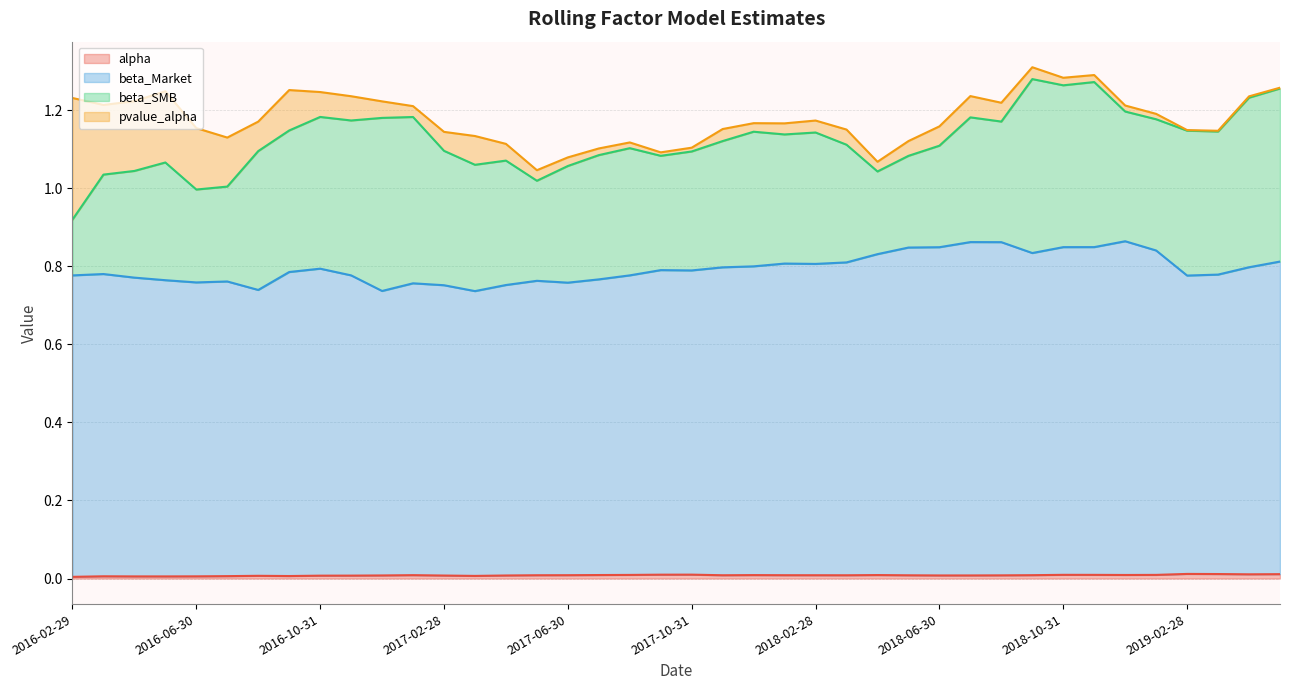

Which series has the largest total across all categories?

beta_Market